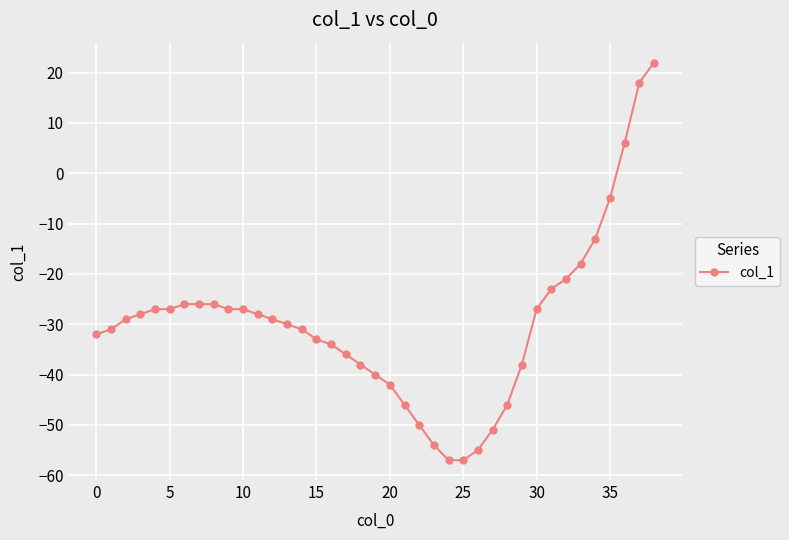

What is the smallest value displayed?

-57